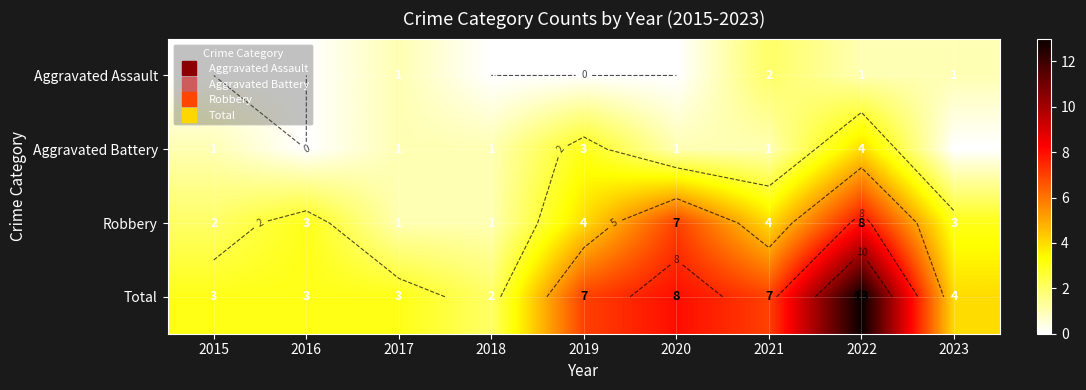

How many values in the Total series are below 4?

4